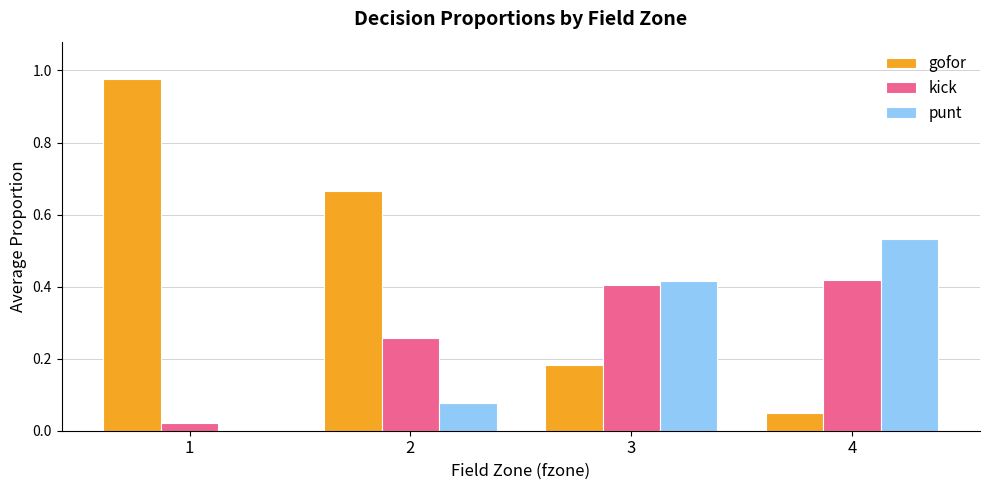

Is it true that punt equals 0.6 at 3?

False